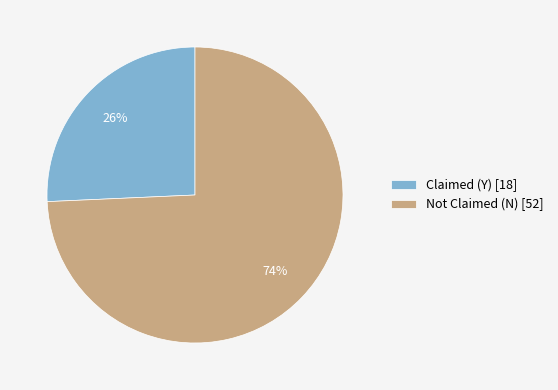

Which category has the biggest portion of the pie?

Not Claimed (N) [52]